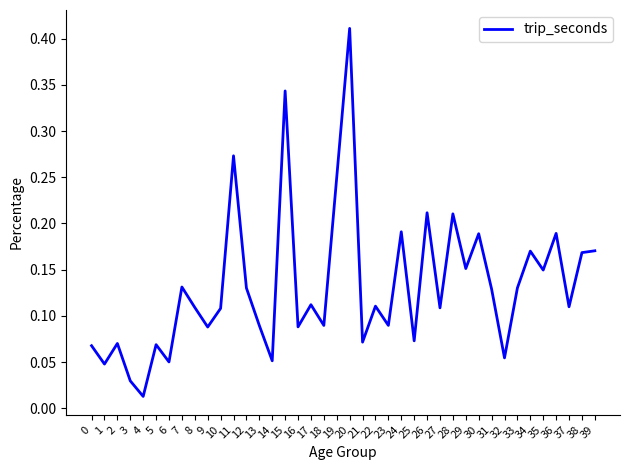

True or false: the data shows 0.4 at 11.

False